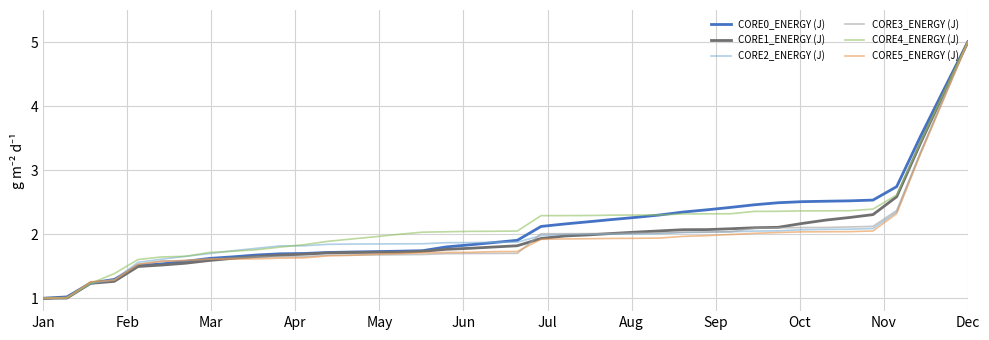

What are all the series names shown in the legend?

CORE0_ENERGY (J), CORE1_ENERGY (J), CORE2_ENERGY (J), CORE3_ENERGY (J), CORE4_ENERGY (J), CORE5_ENERGY (J)